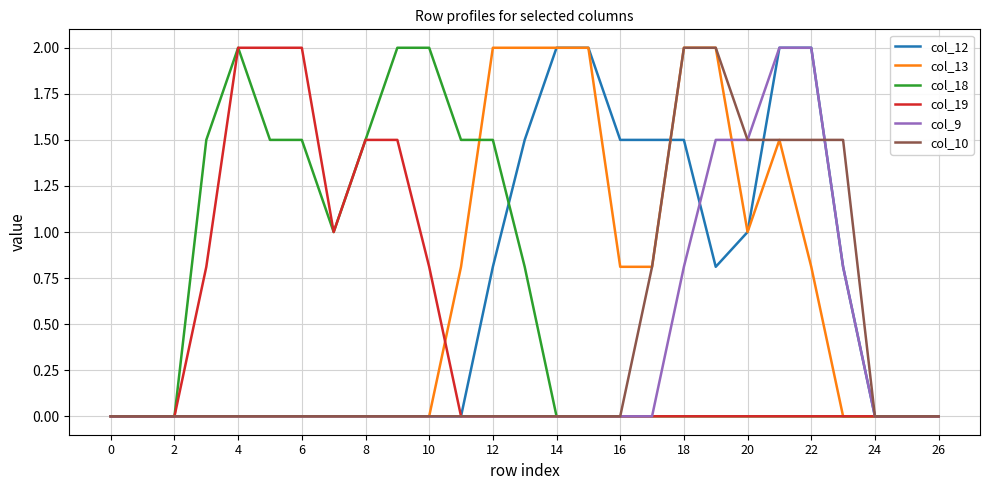

Reading left to right, what are all the values shown in this chart?

col_12: 0.0	0.0	0.0	0.0	0.0	0.0	0.0	0.0	0.0	0.0	0.0	0.0	0.8	1.5	2.0	2.0	1.5	1.5	1.5	0.8	1.0	2.0	2.0	0.8	0.0	0.0	0.0
col_13: 0.0	0.0	0.0	0.0	0.0	0.0	0.0	0.0	0.0	0.0	0.0	0.8	2.0	2.0	2.0	2.0	0.8	0.8	2.0	2.0	1.0	1.5	0.8	0.0	0.0	0.0	0.0
col_18: 0.0	0.0	0.0	1.5	2.0	1.5	1.5	1.0	1.5	2.0	2.0	1.5	1.5	0.8	0.0	0.0	0.0	0.0	0.0	0.0	0.0	0.0	0.0	0.0	0.0	0.0	0.0
col_19: 0.0	0.0	0.0	0.8	2.0	2.0	2.0	1.0	1.5	1.5	0.8	0.0	0.0	0.0	0.0	0.0	0.0	0.0	0.0	0.0	0.0	0.0	0.0	0.0	0.0	0.0	0.0
col_9: 0.0	0.0	0.0	0.0	0.0	0.0	0.0	0.0	0.0	0.0	0.0	0.0	0.0	0.0	0.0	0.0	0.0	0.0	0.8	1.5	1.5	2.0	2.0	0.8	0.0	0.0	0.0
col_10: 0.0	0.0	0.0	0.0	0.0	0.0	0.0	0.0	0.0	0.0	0.0	0.0	0.0	0.0	0.0	0.0	0.0	0.8	2.0	2.0	1.5	1.5	1.5	1.5	0.0	0.0	0.0